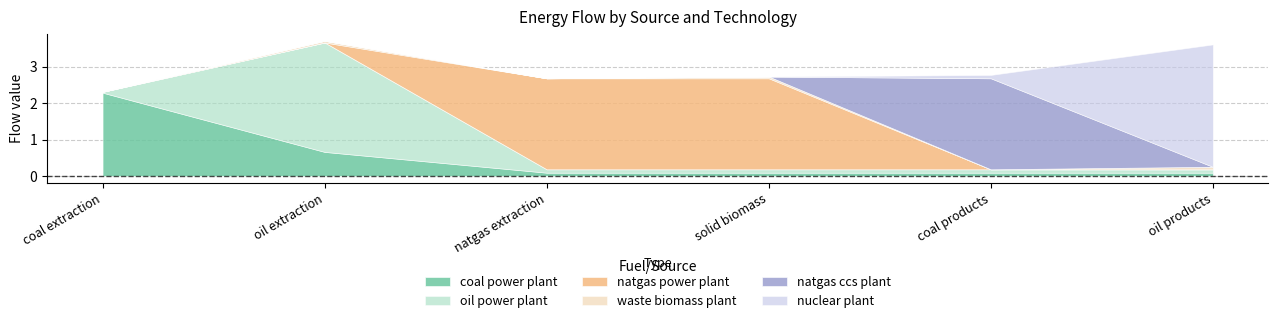

Between coal products and solid biomass, which is larger?

solid biomass